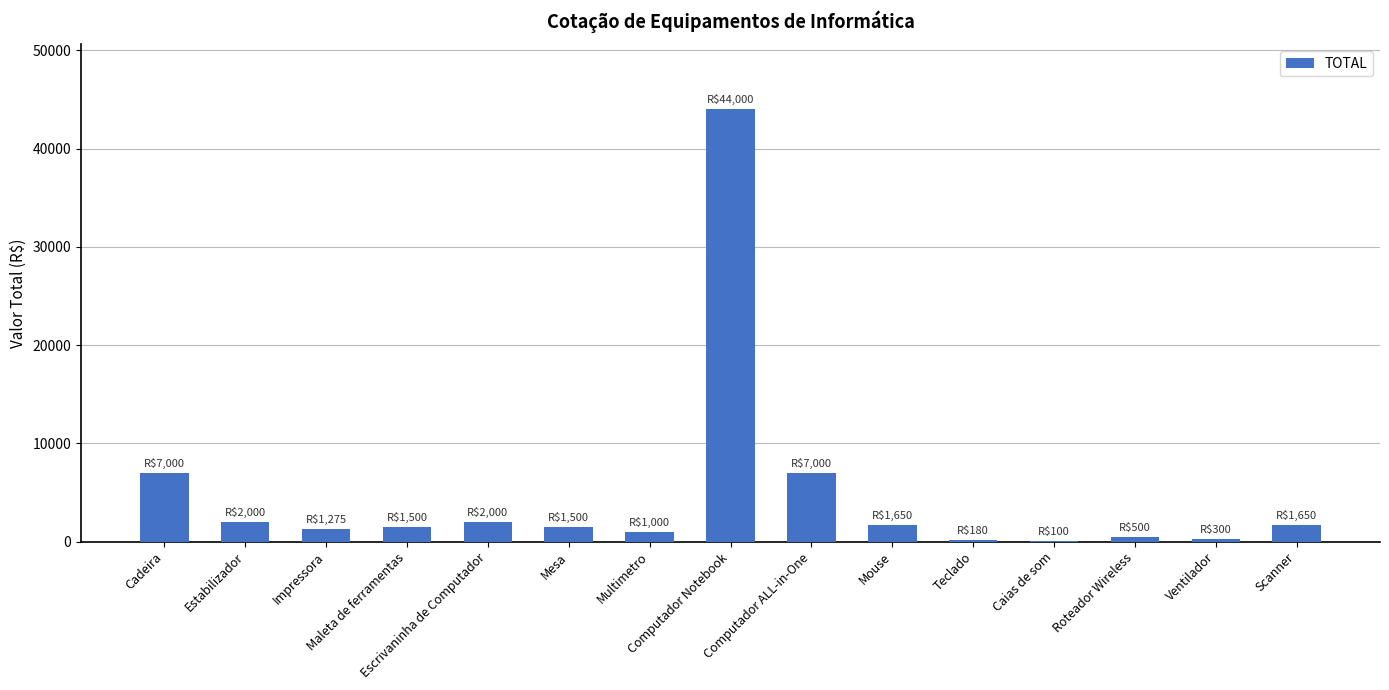

What is the sum of all values?

71655